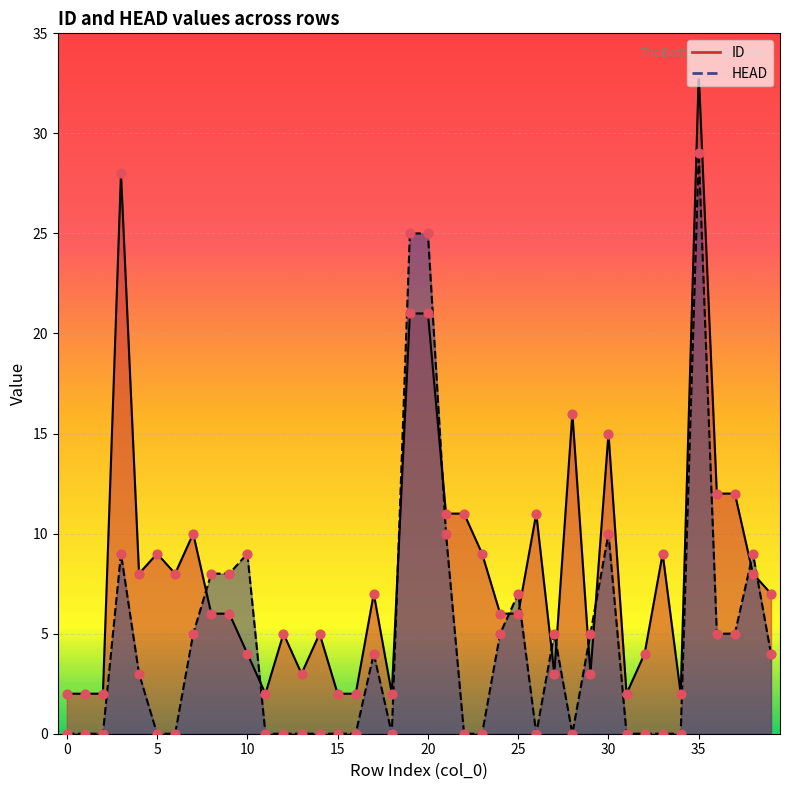

What is the total value across all series at 19?

46